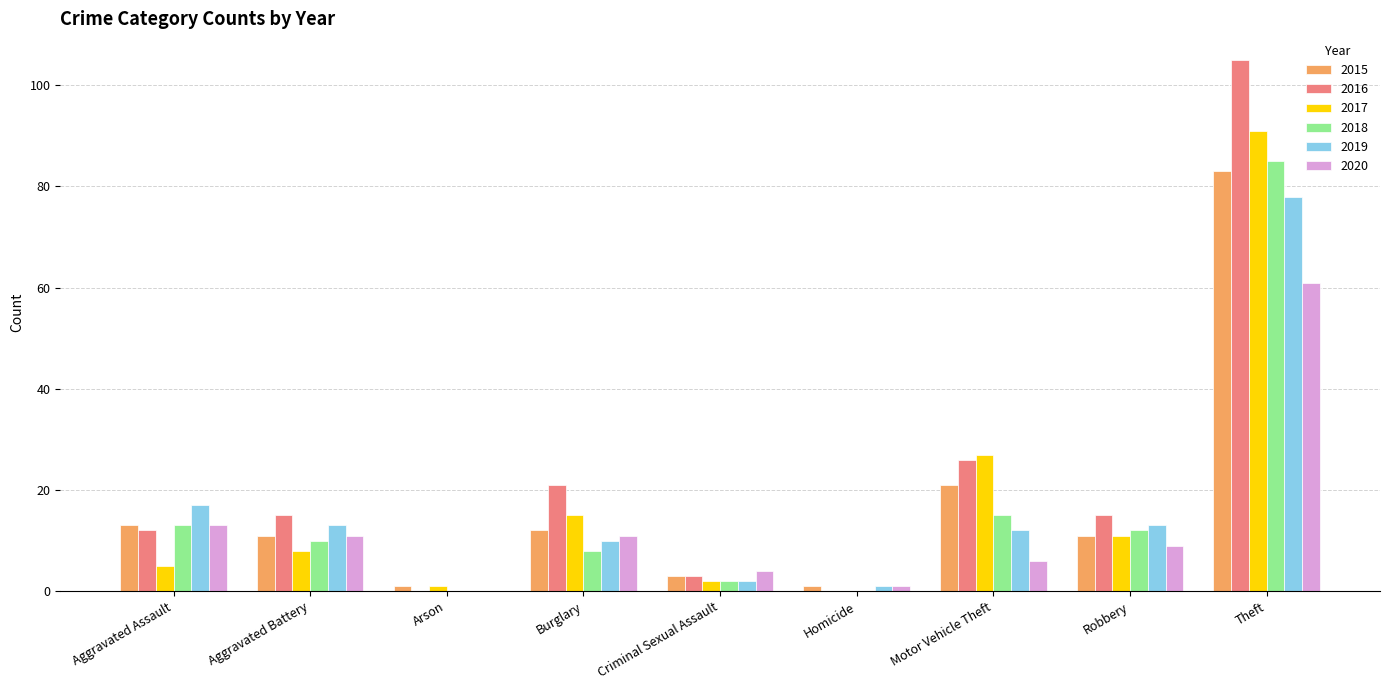

Is the value of 2019 at Aggravated Battery greater than the value of 2018 at Arson?

Yes